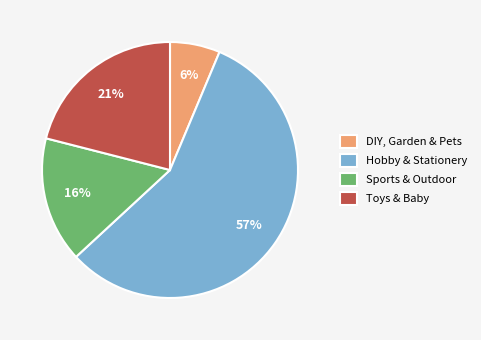

Rank the categories by value from highest to lowest.

Hobby & Stationery, Toys & Baby, Sports & Outdoor, DIY, Garden & Pets